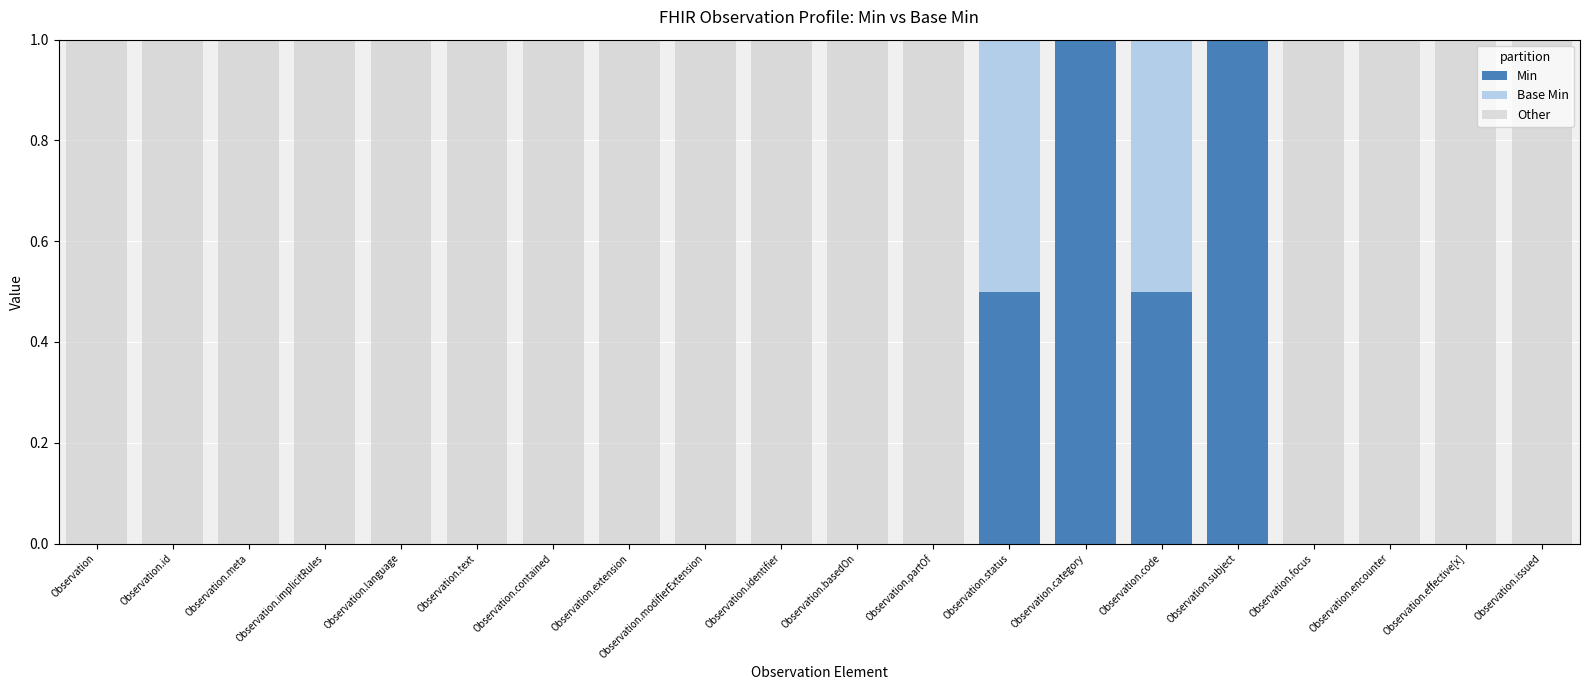

True or false: Min has a value of 0.0 at Observation.focus.

True